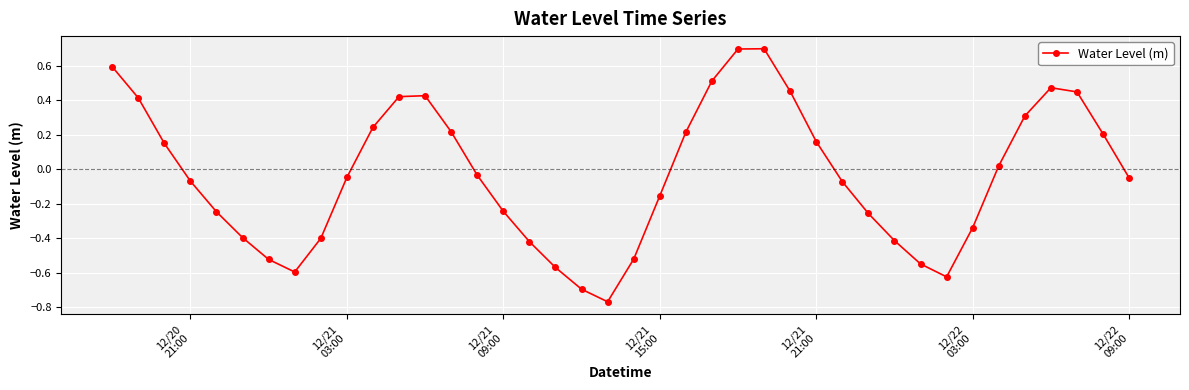

How many lines are shown in the chart?

1